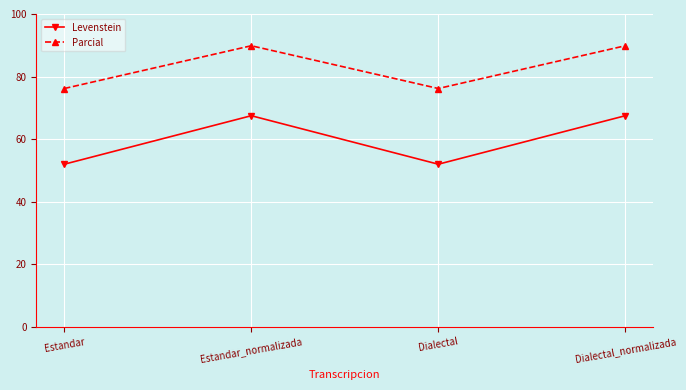

Reading left to right, list all the values displayed in this chart.

Levenstein: Estandar=52.0	Estandar_normalizada=67.5	Dialectal=52.0	Dialectal_normalizada=67.5
Parcial: Estandar=76.2	Estandar_normalizada=89.9	Dialectal=76.2	Dialectal_normalizada=89.9